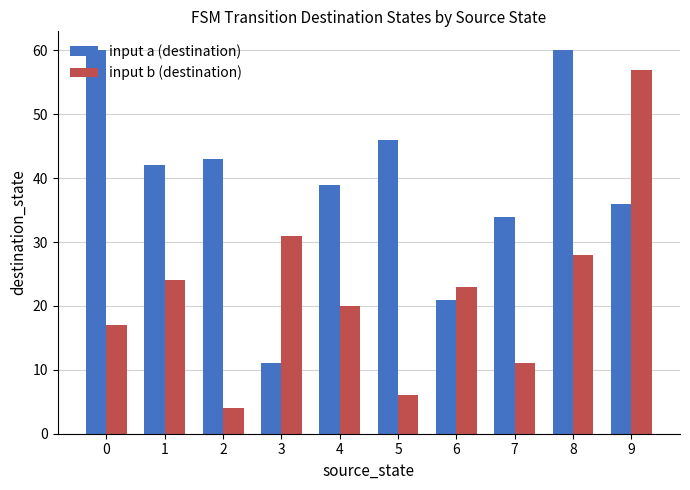

What is the average value of the input a (destination) series?

39